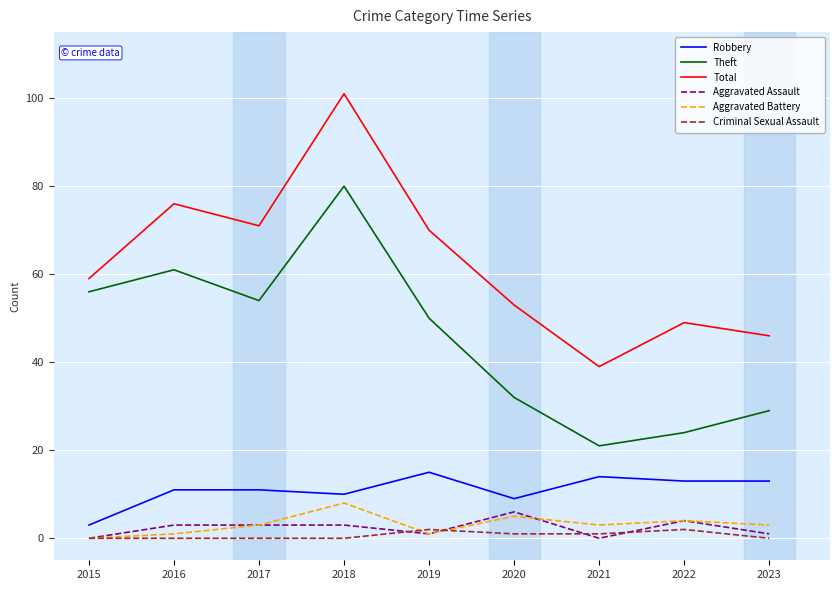

What is the difference between the maximum and second lowest values in the Theft series?

56